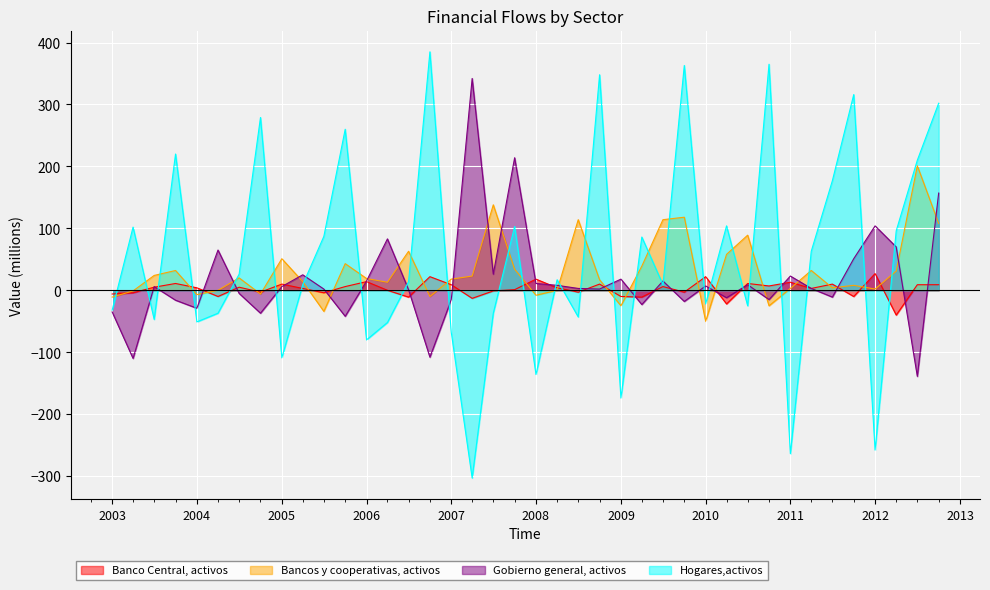

What is the difference between the highest and lowest values at 2009-10-01?

381